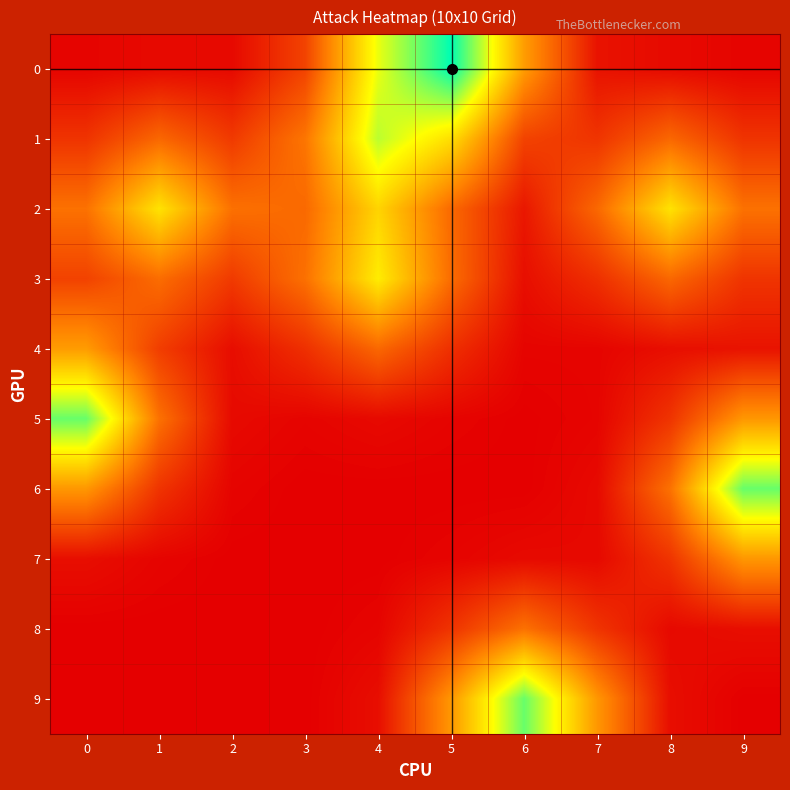

At how many categories does at least one series exceed 0?

10